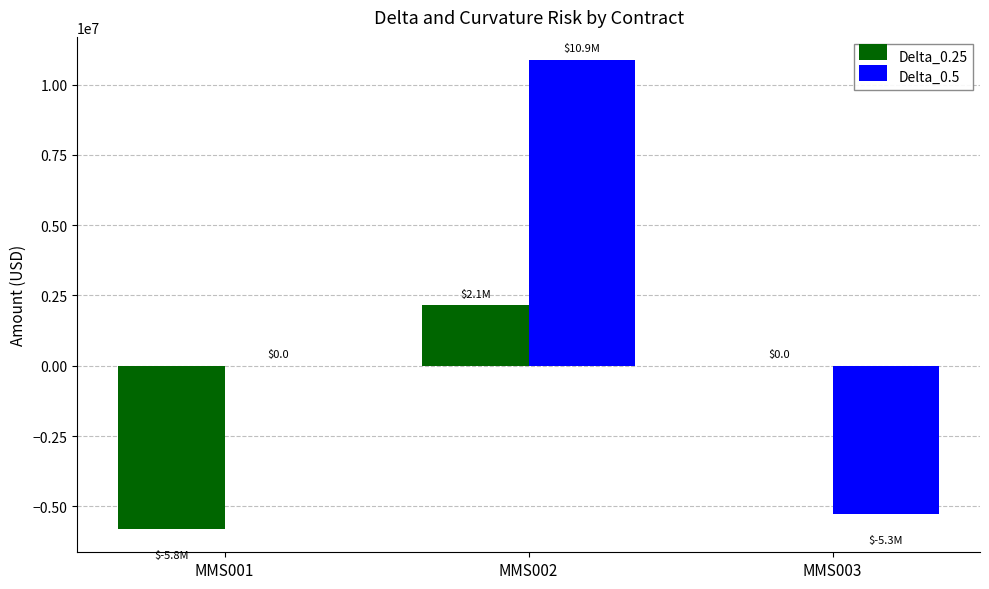

How many categories are shown in the chart?

3